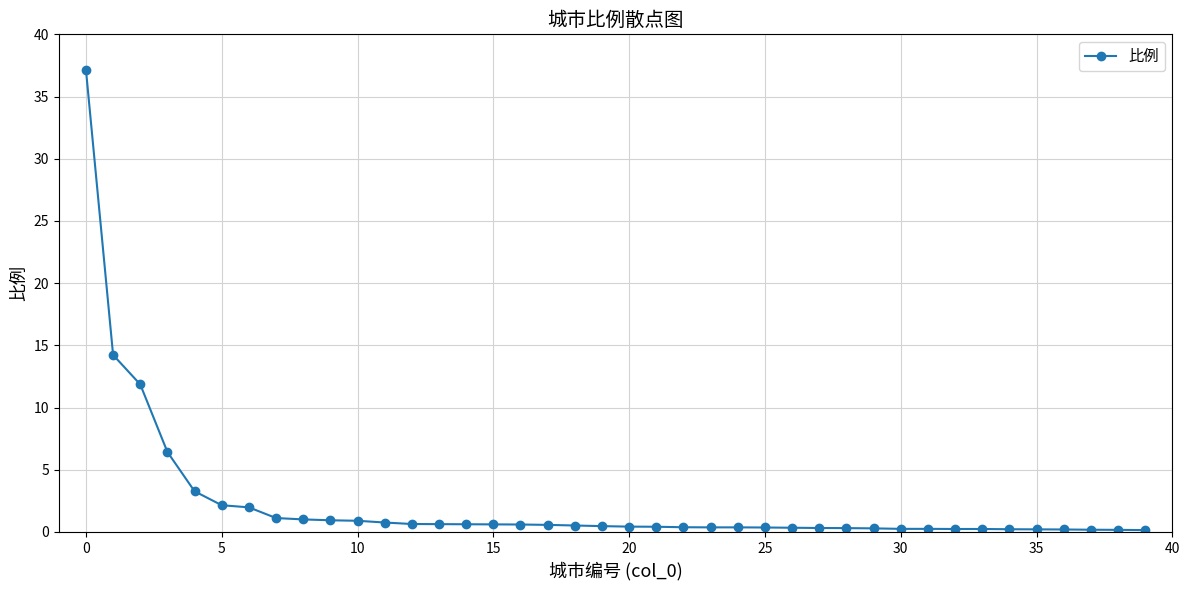

What is the maximum value shown in the chart?

37.2